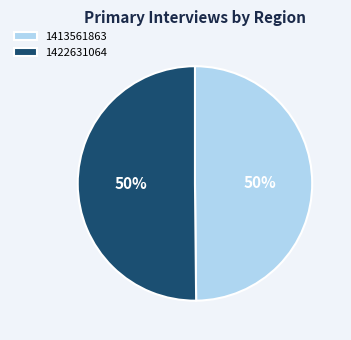

Combined, do 1422631064 and 1413561863 account for over 50%?

Yes